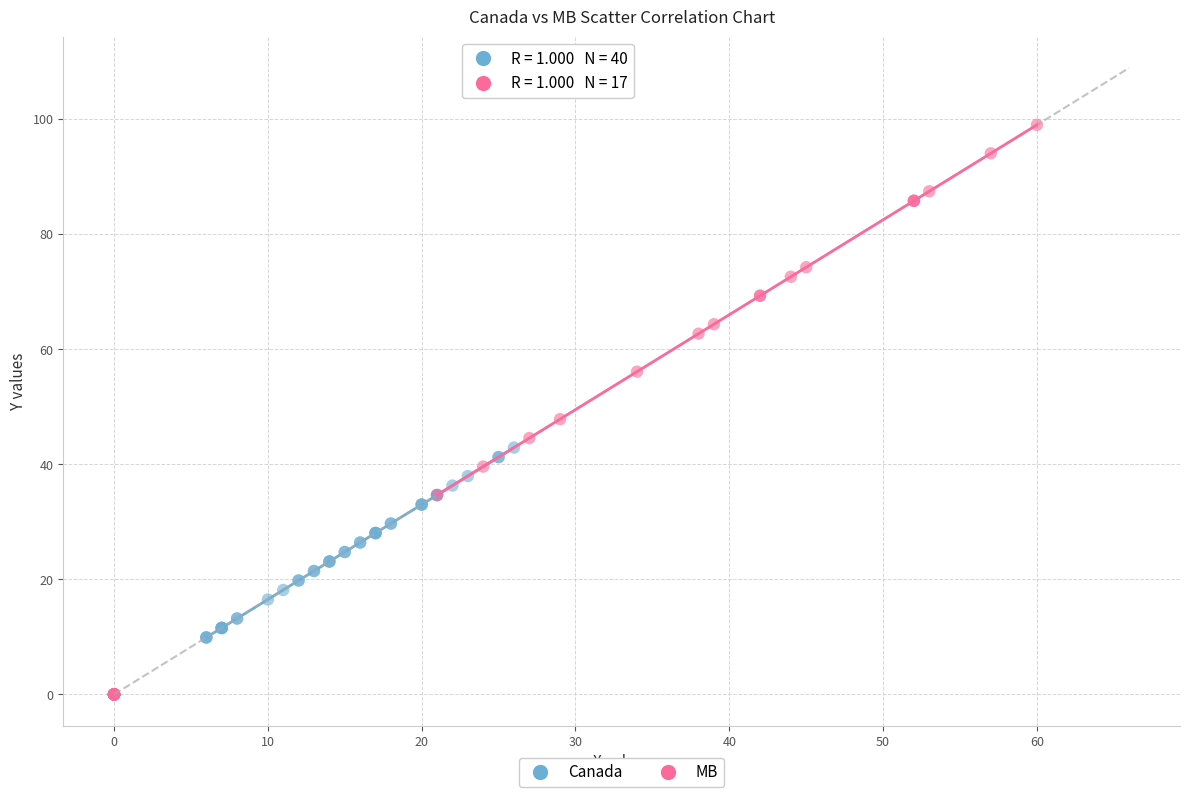

Which series contains the highest Y value?

MB